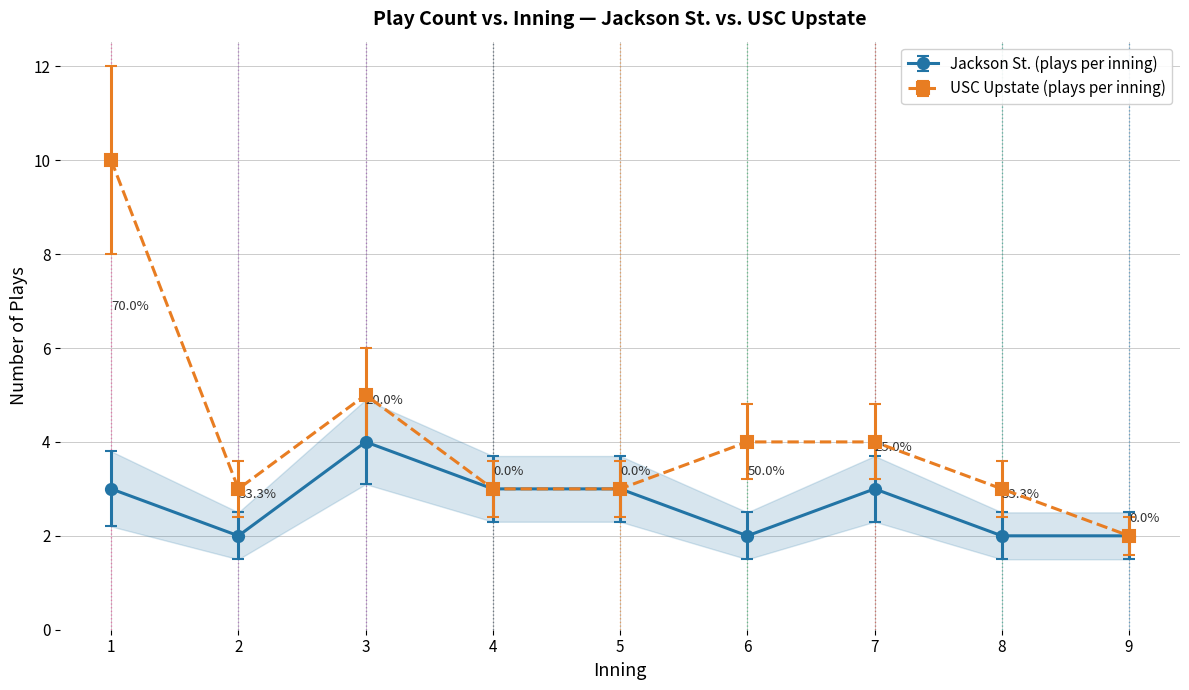

Reading right to left, transcribe all the data shown in this chart.

Jackson St. (plays per inning): 2	2	3	2	3	3	4	2	3
USC Upstate (plays per inning): 2	3	4	4	3	3	5	3	10